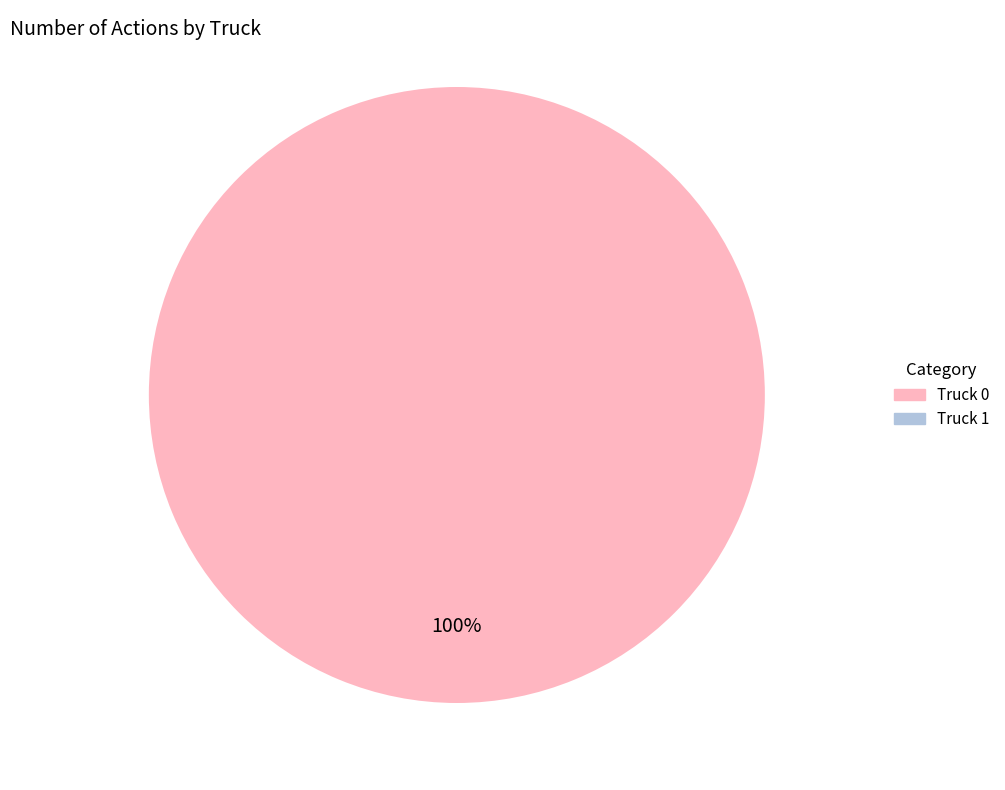

Is there a majority slice in this chart?

Yes